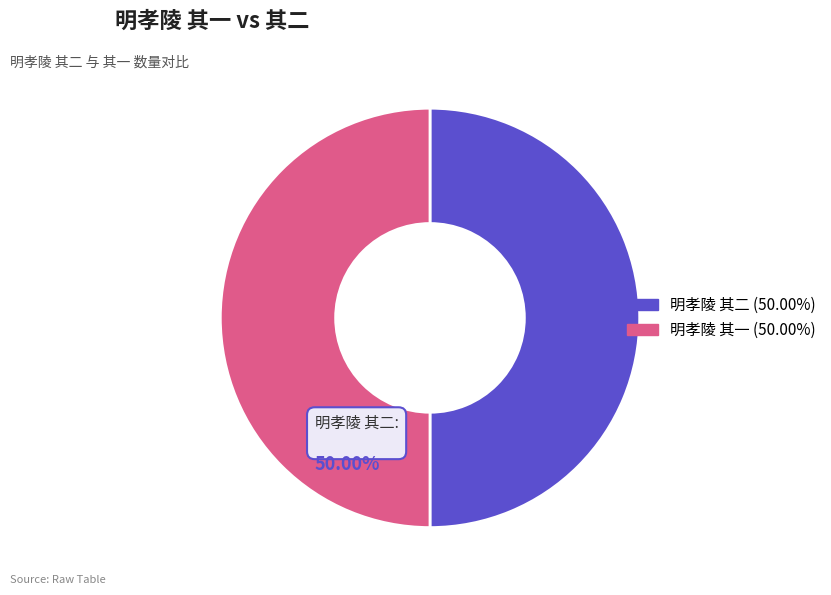

How many slices are in this pie chart?

2